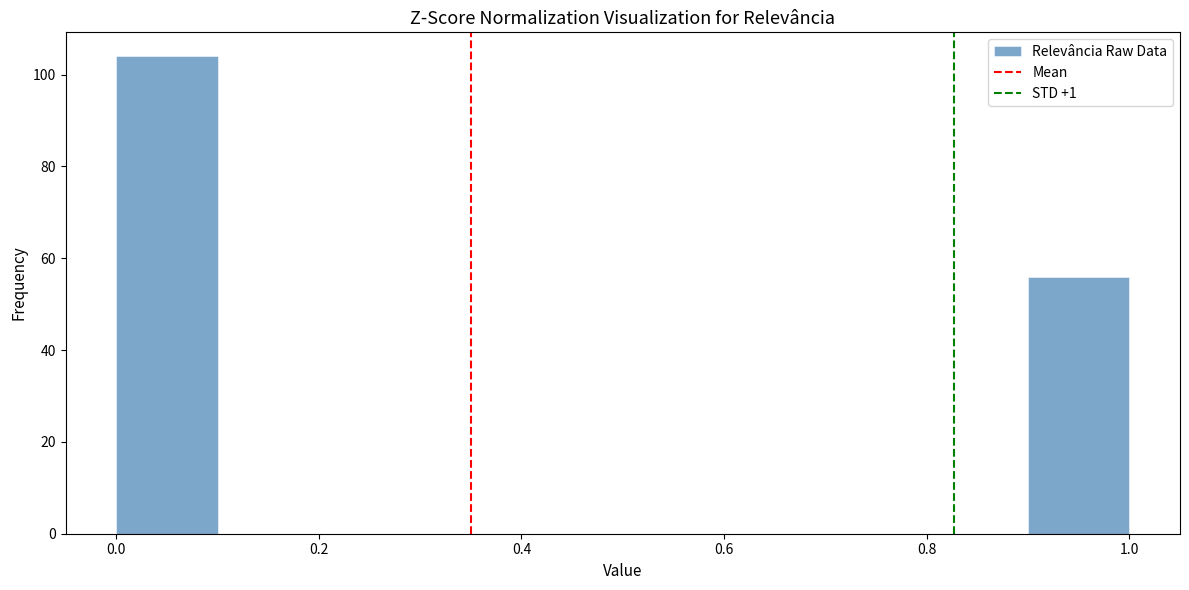

Which range on the x-axis has the tallest bar?

0.0 to 0.1